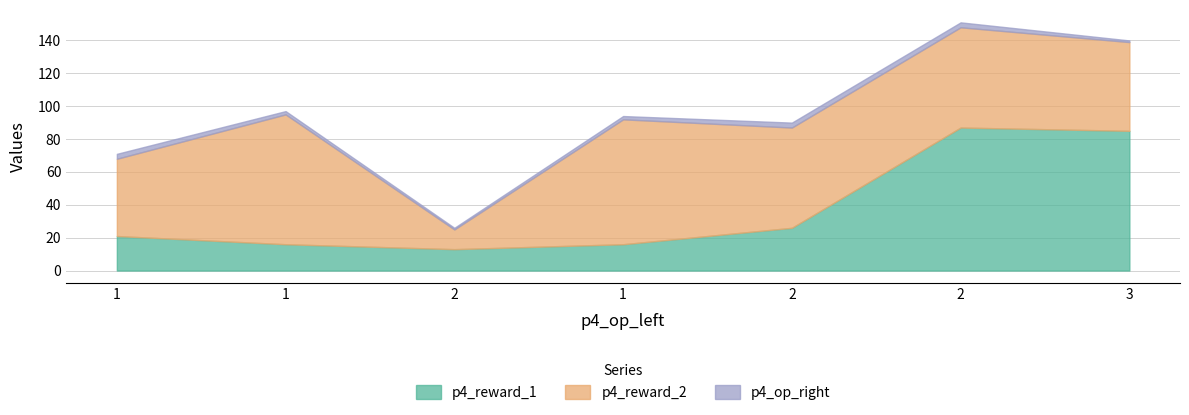

True or false: p4_op_right has more than 0 interior local peaks.

False